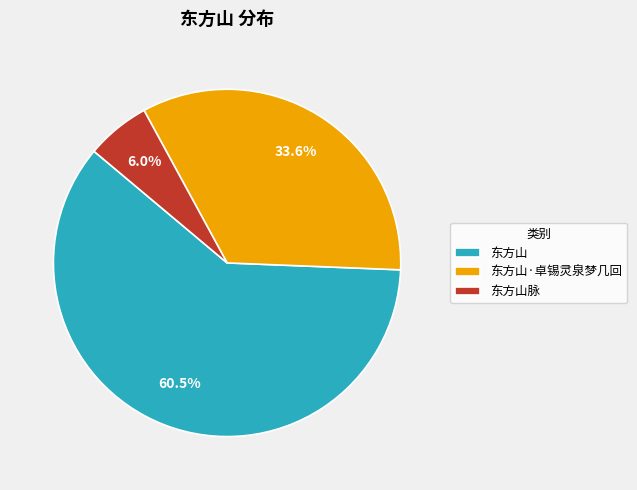

To the nearest percent, what percentage of the pie is 东方山脉?

6%